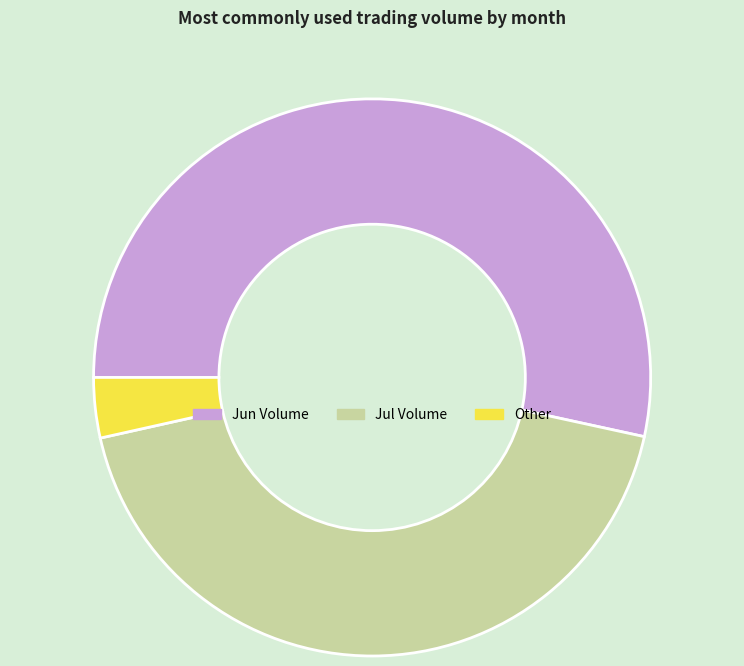

Is the sum of Jun Volume and Other greater than half?

Yes